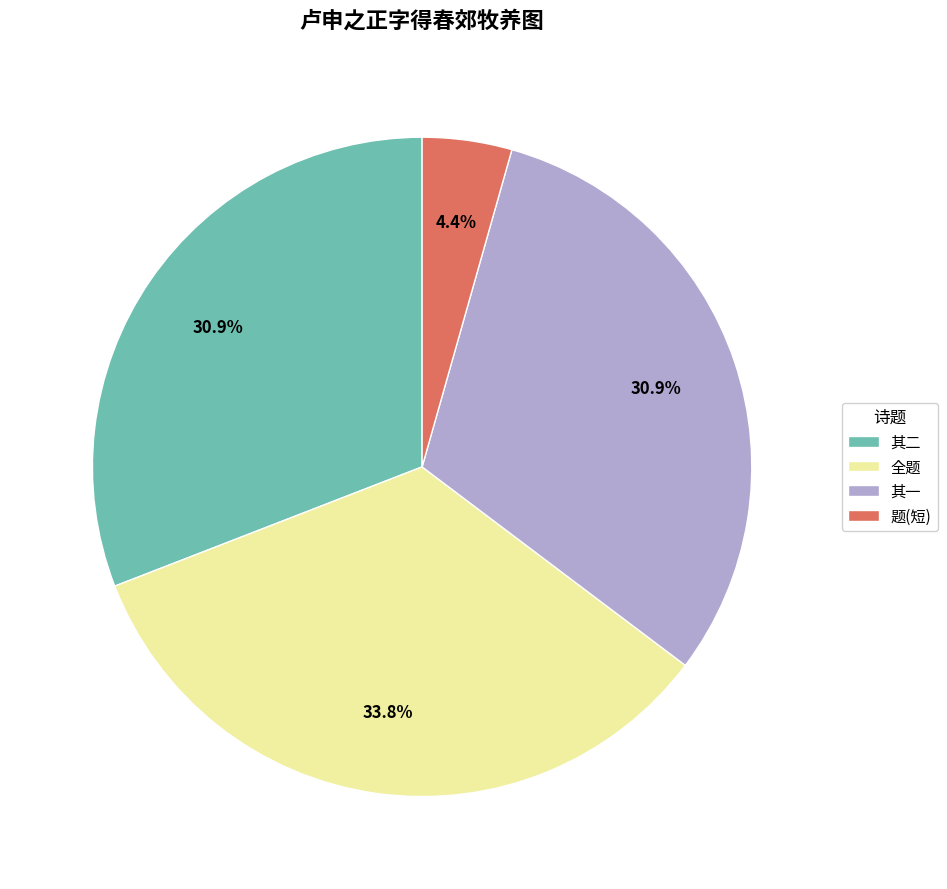

Does 全题 represent more than half of the total?

No